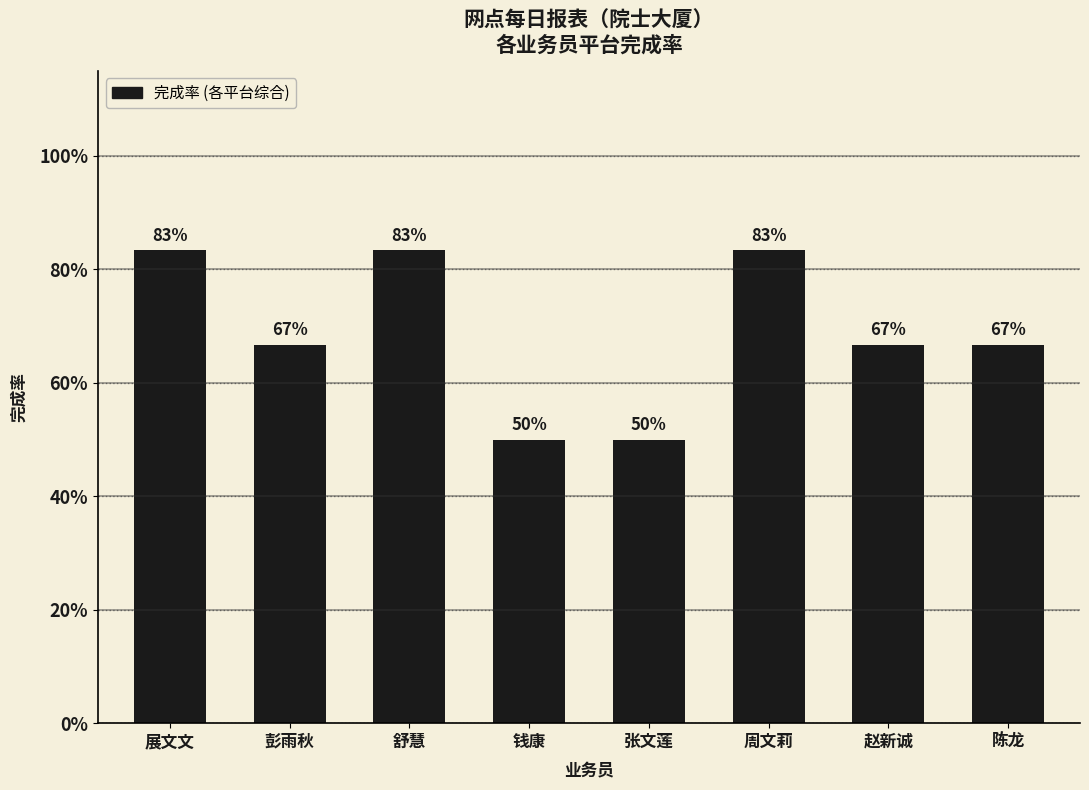

Approximately how many times larger is the value at 周文莉 compared to 张文莲?

1.7